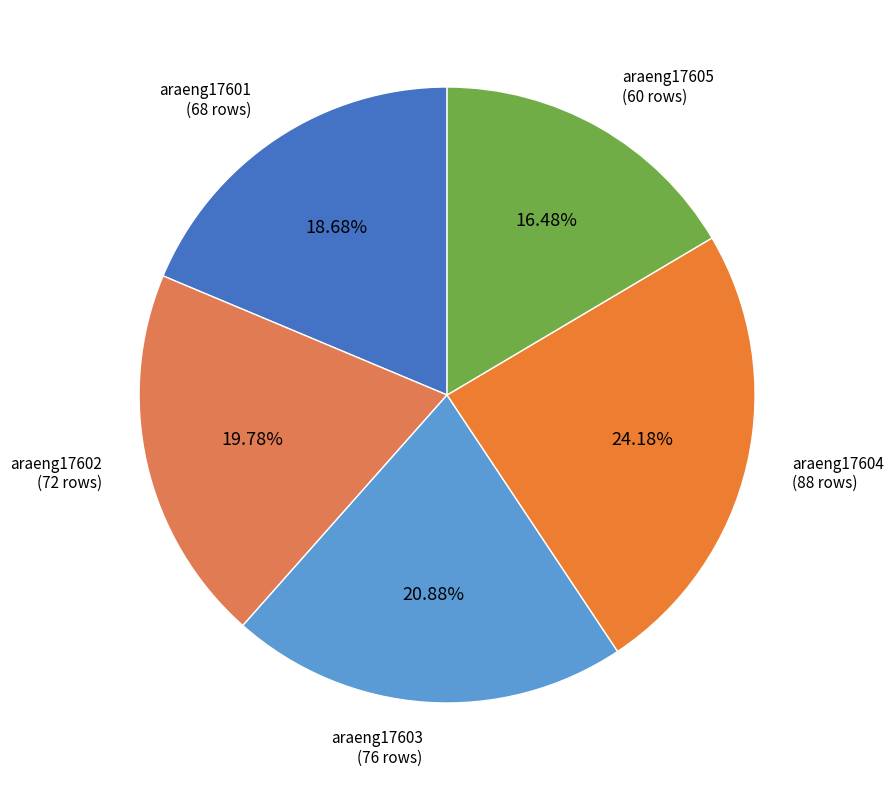

Which slice is the smallest?

araeng17605